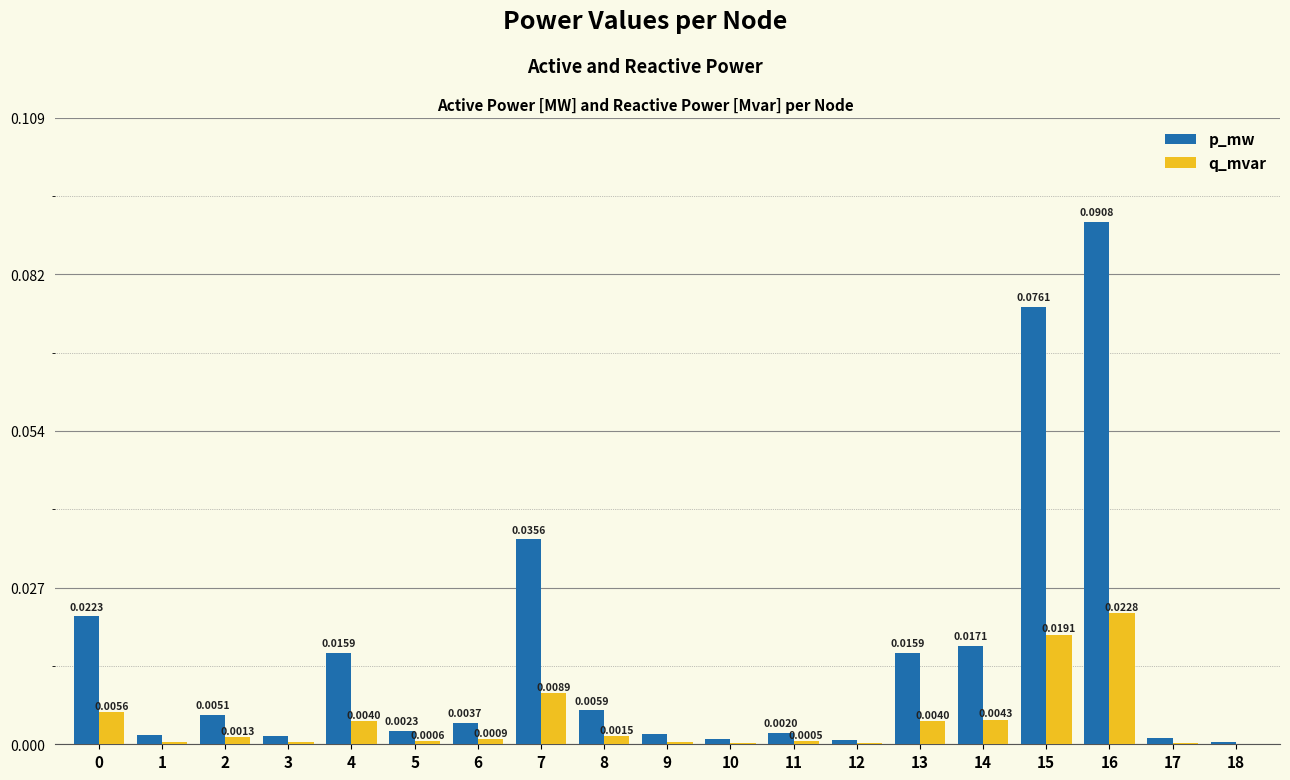

Are the bars grouped side by side (vs. stacked)?

Yes